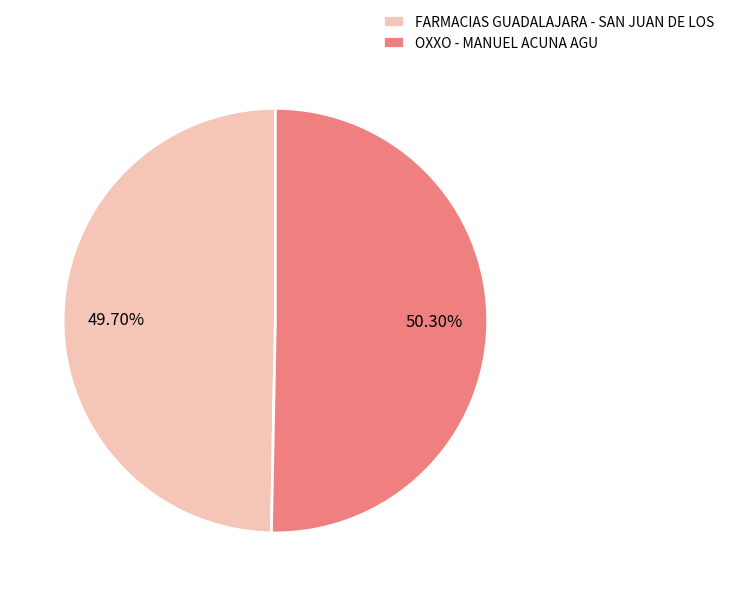

Which category has the smallest portion of the pie?

FARMACIAS GUADALAJARA - SAN JUAN DE LOS